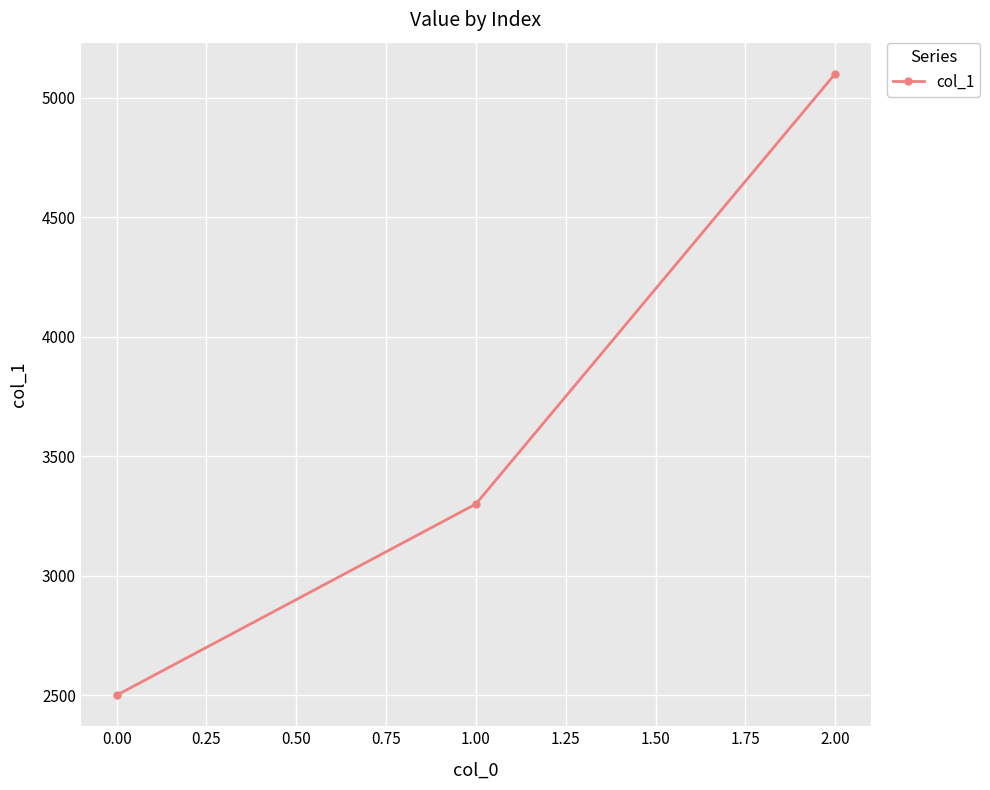

What position from the left is 0.00?

1